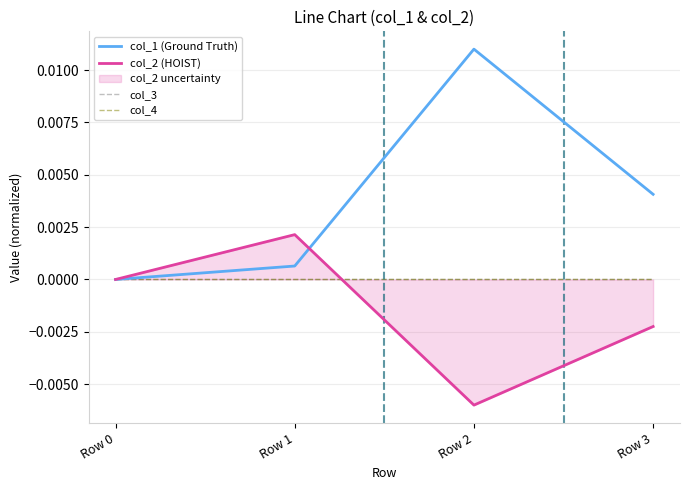

How many categories are shown in the chart?

4